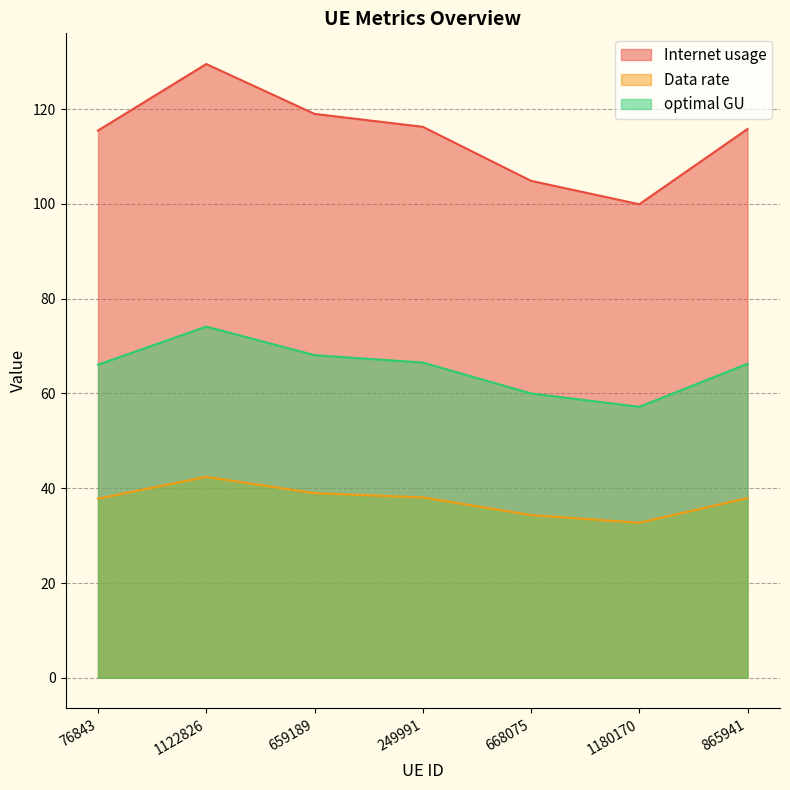

How many data points in Internet usage are above 115?

5